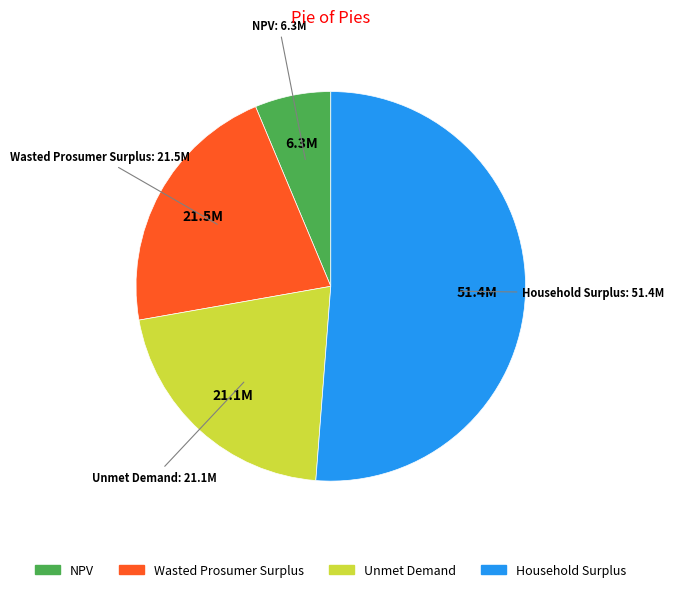

What is the smallest slice in the pie chart?

NPV